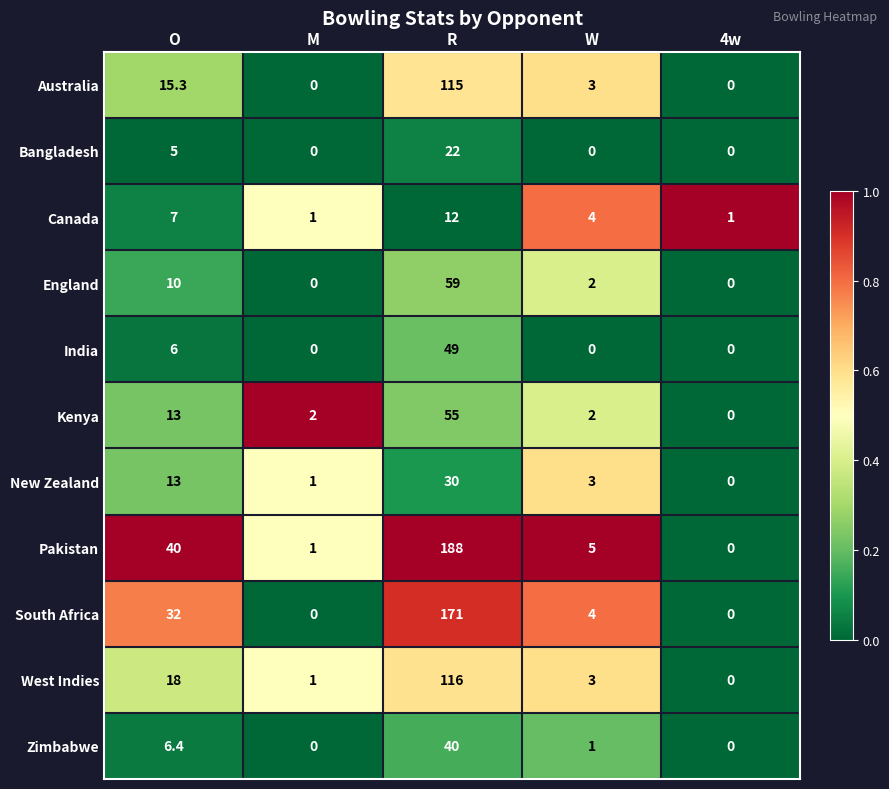

What is the average value of the Pakistan series?

46.8